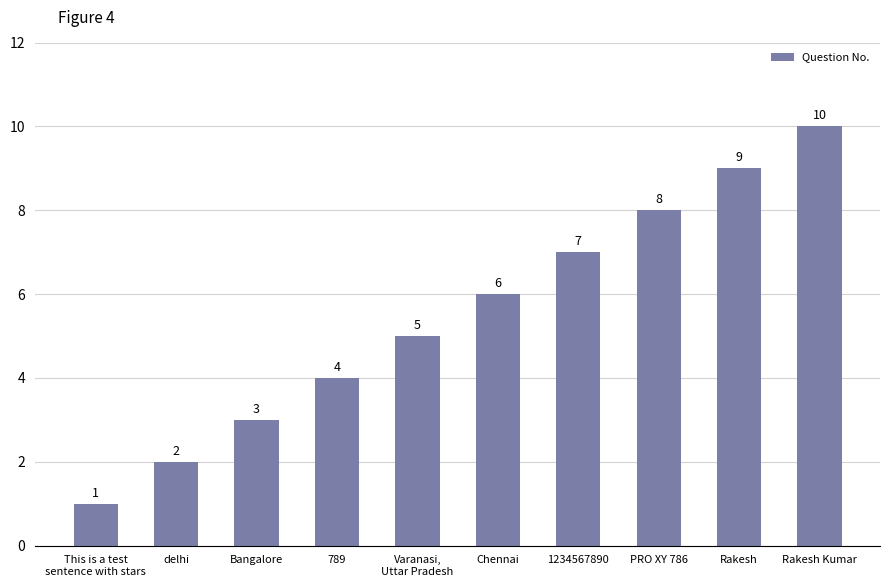

What is the sum of all values?

55